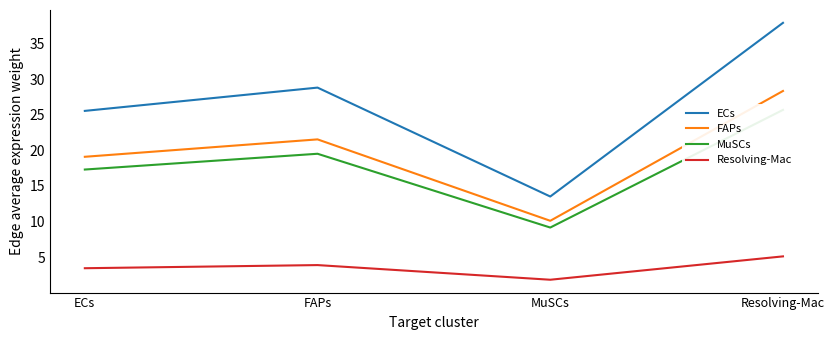

The Resolving-Mac series shows 3.4 at ECs. True or false?

True